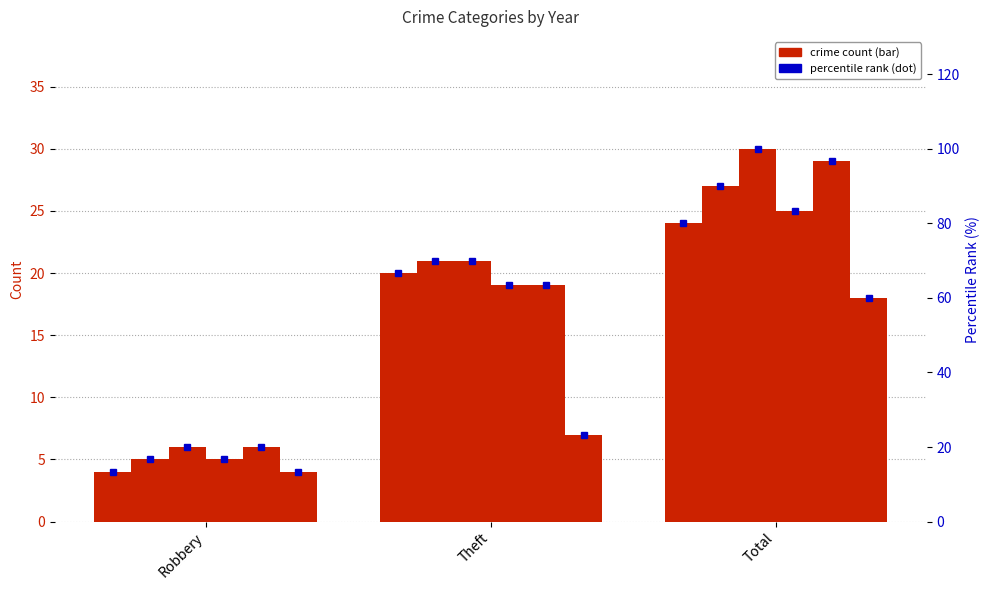

What is the highest value of the 2017 %ile series?

100.0